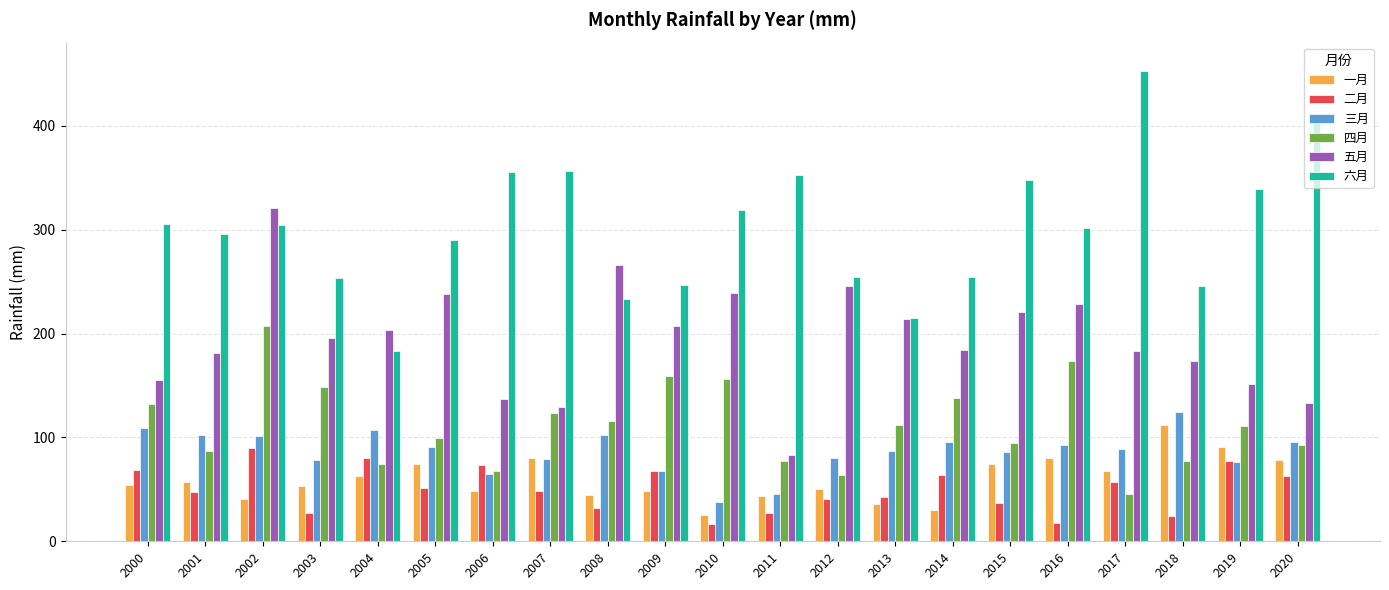

What is the highest value of the 二月 series?

89.9